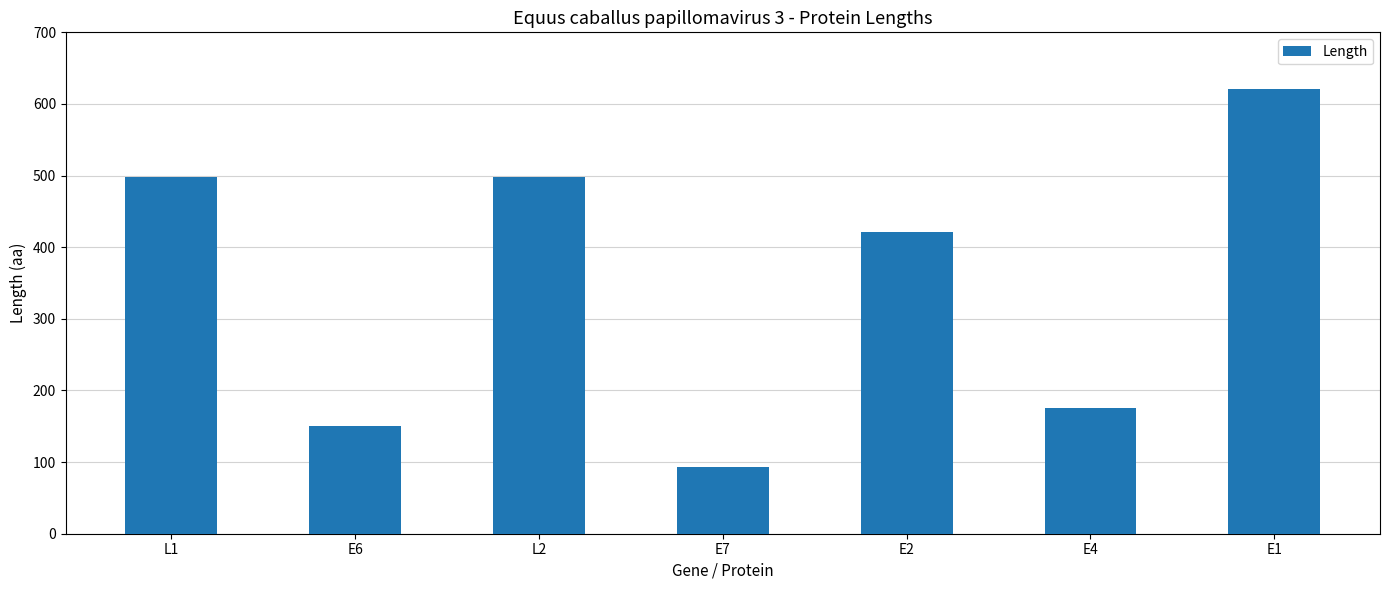

Are the bars grouped side by side (vs. stacked)?

No